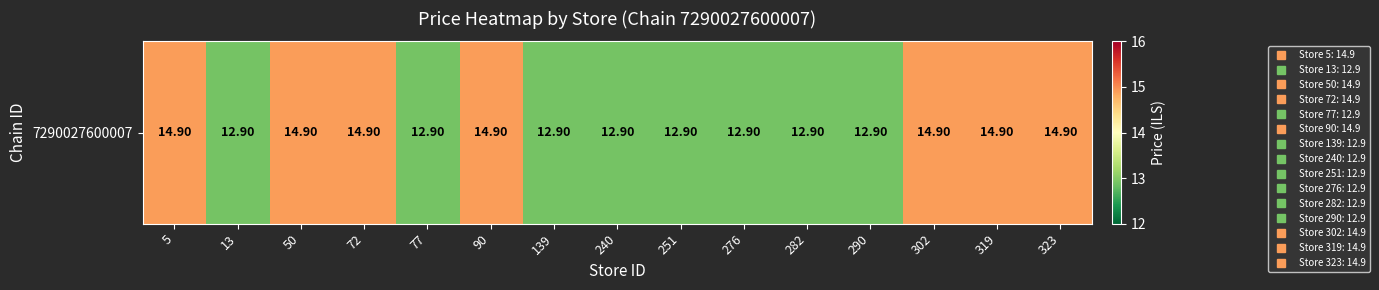

The chart shows a value of 12.9 at 77. True or false?

True